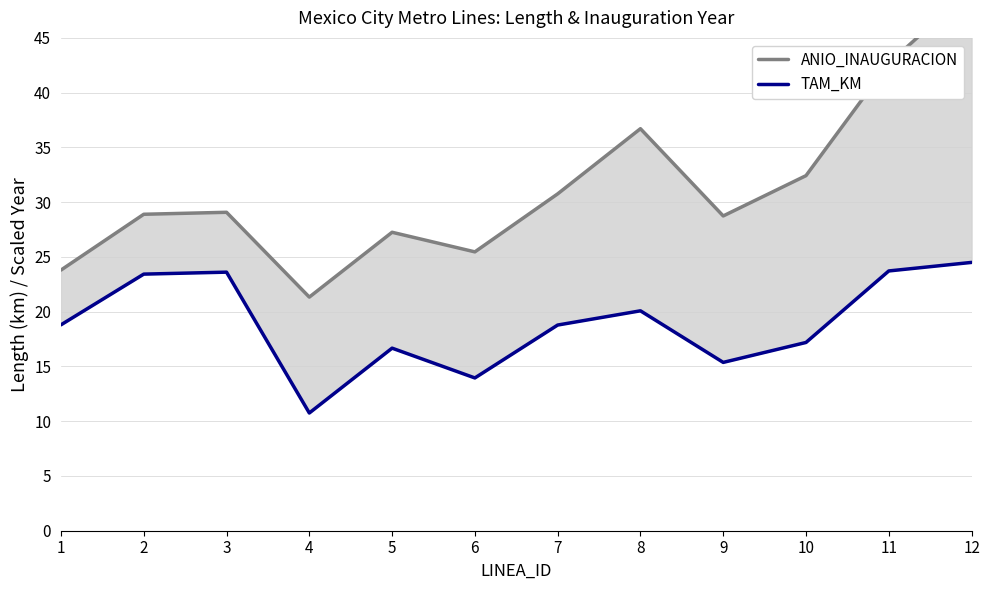

The TAM_KM series shows 23.6 at 3. True or false?

True